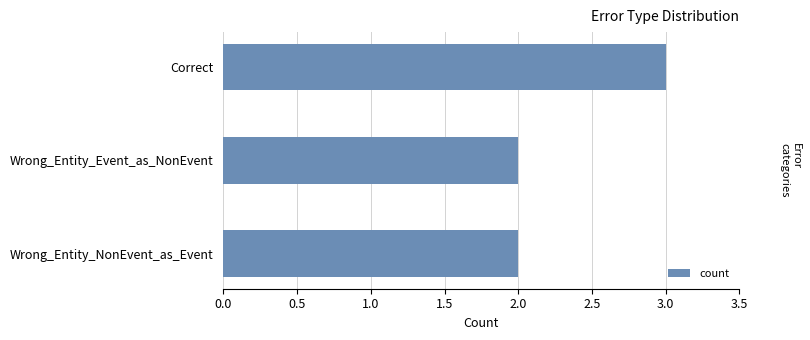

What is the label of the 1st bar from the bottom?

Wrong_Entity_NonEvent_as_Event